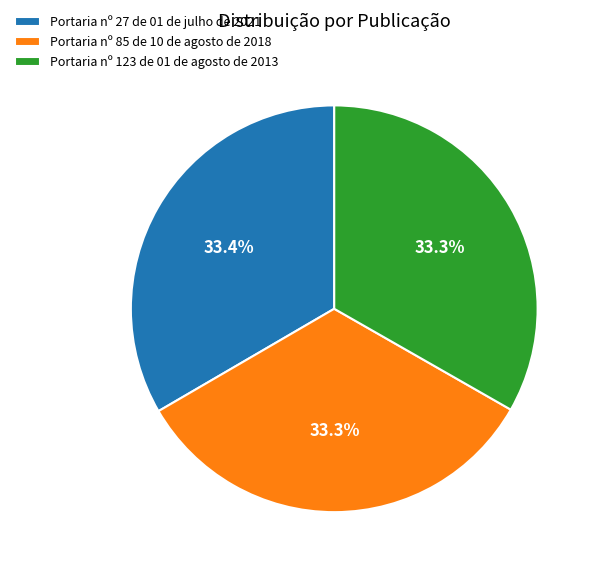

To the nearest percent, what percentage of the pie is Portaria nº 27 de 01 de julho de 2021?

33%